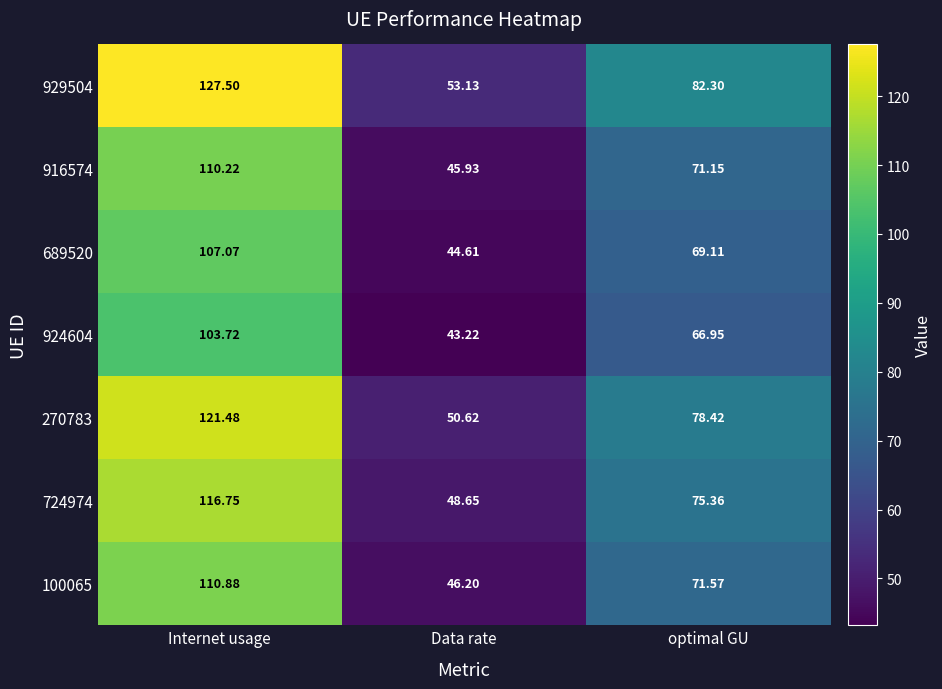

At which label does 689520 first exceed 69?

Internet usage